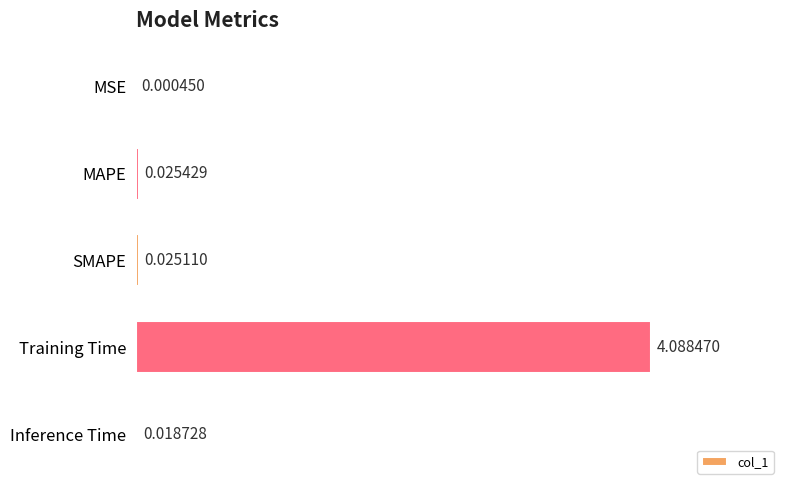

At which category does the chart reach its peak across all series?

Training Time